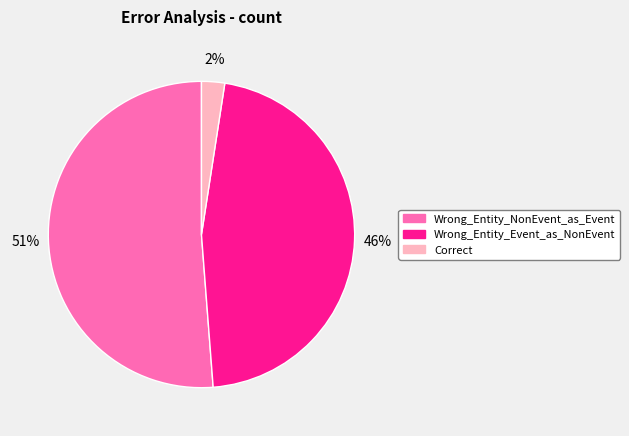

Is the sum of Wrong_Entity_NonEvent_as_Event and Wrong_Entity_Event_as_NonEvent greater than half?

Yes